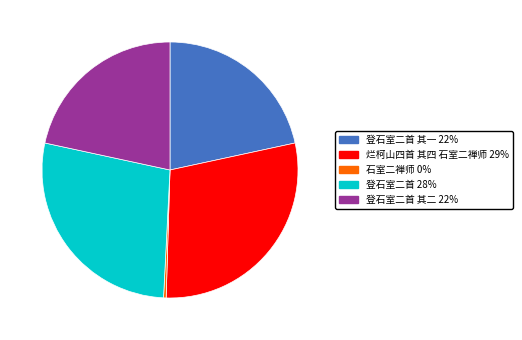

What is the smallest slice in the pie chart?

石室二禅师 0%